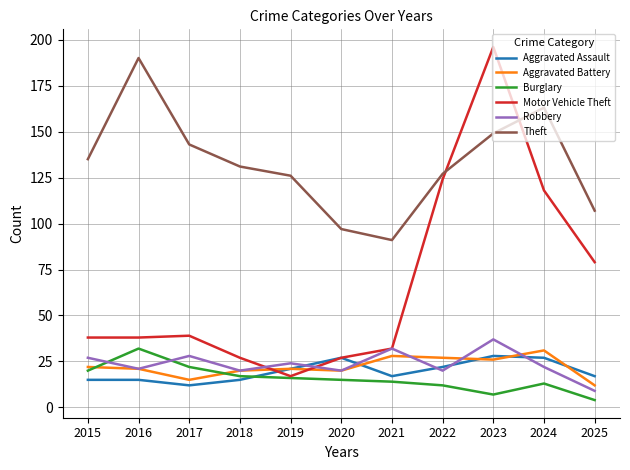

Between 2015 and 2016, which series saw the biggest shift?

Theft